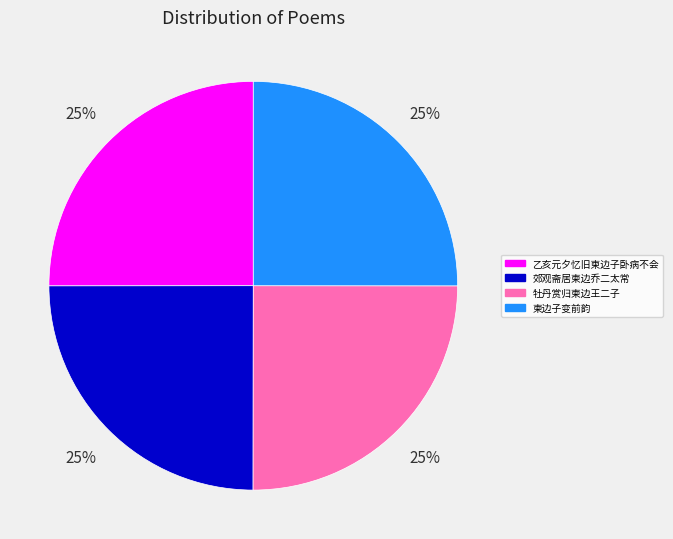

Does 柬边子变前韵 represent more than half of the total?

No